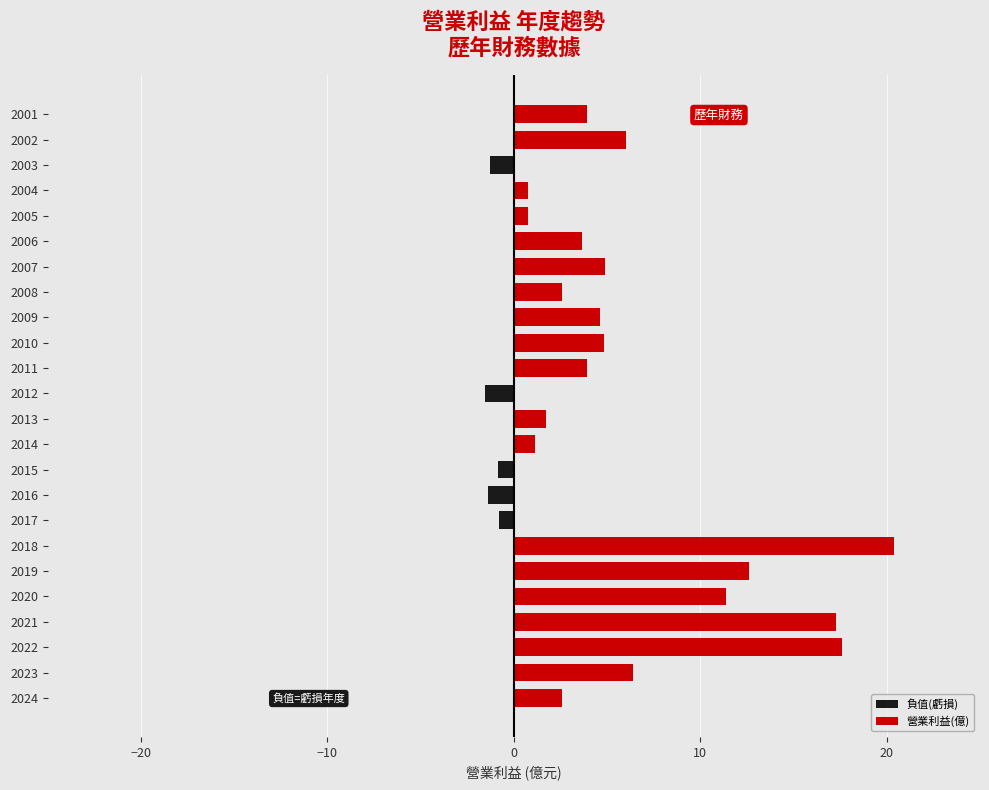

What is the greatest value displayed?

20.4